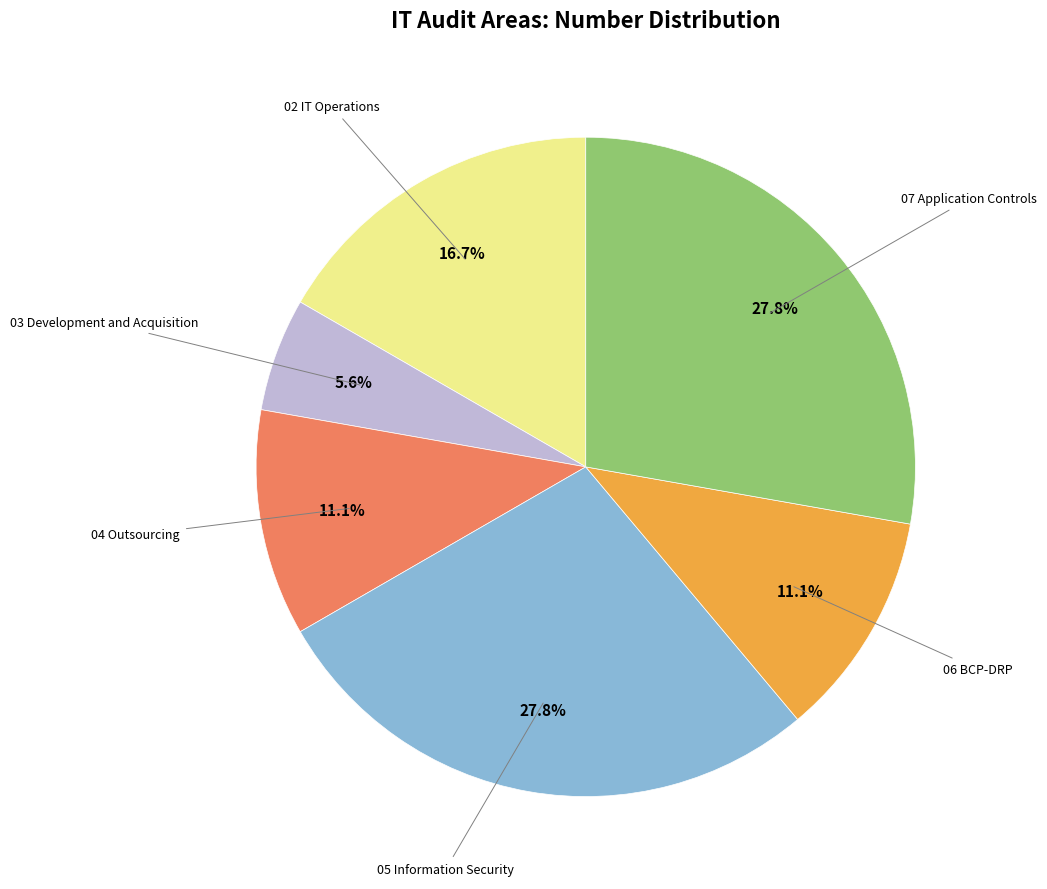

To the nearest percent, what is the difference between the largest and smallest slice percentages?

22%